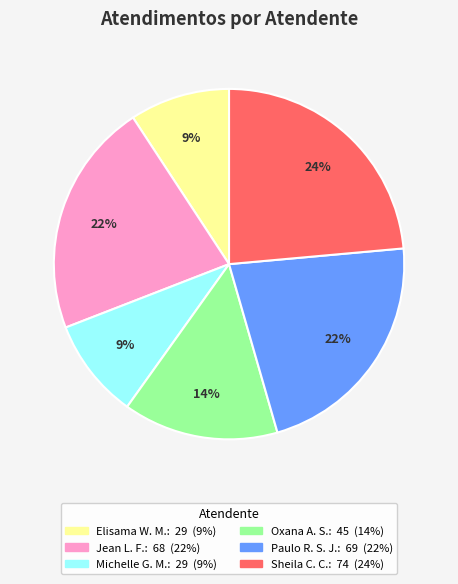

To the nearest percent, what is the average slice percentage?

17%